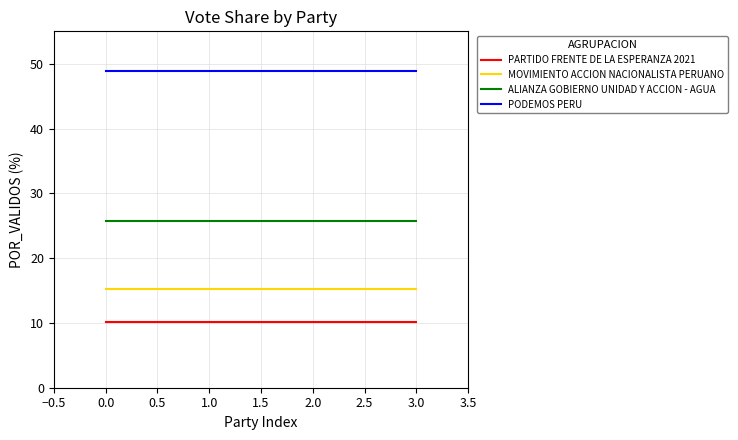

List the series in order of their peak value, highest first.

PODEMOS PERU, ALIANZA GOBIERNO UNIDAD Y ACCION - AGUA, MOVIMIENTO ACCION NACIONALISTA PERUANO, PARTIDO FRENTE DE LA ESPERANZA 2021